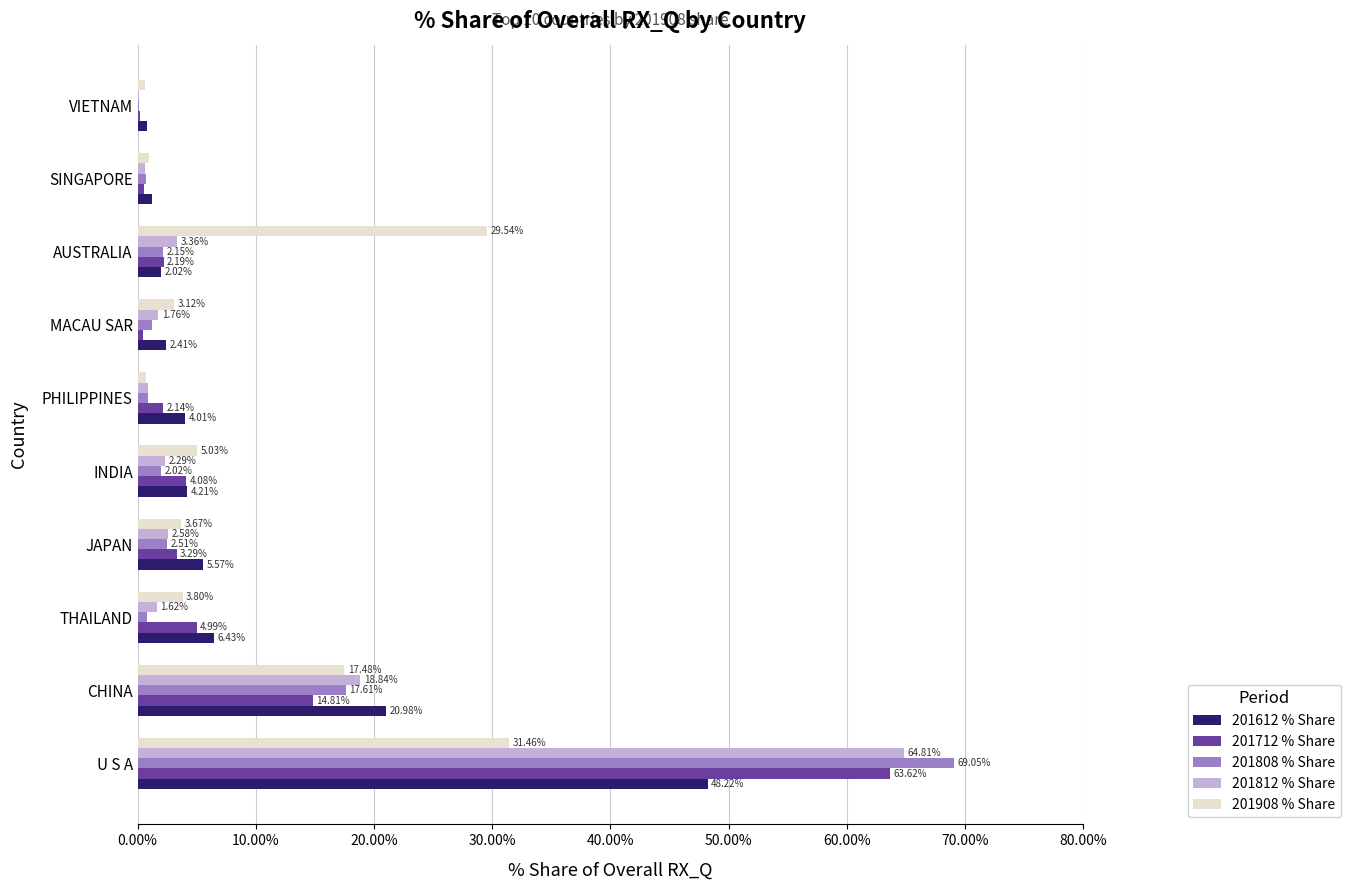

At which category is the sum across all series the highest?

U S A